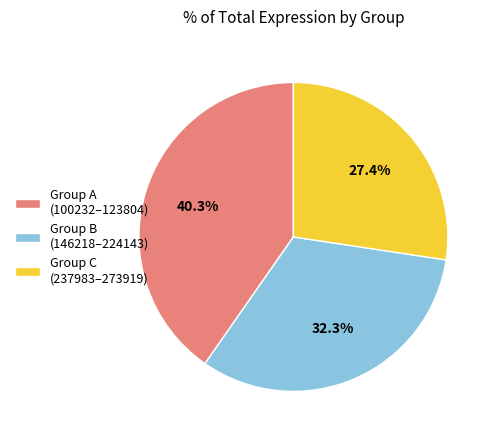

What is the smallest slice in the pie chart?

Group C (237983–273919)